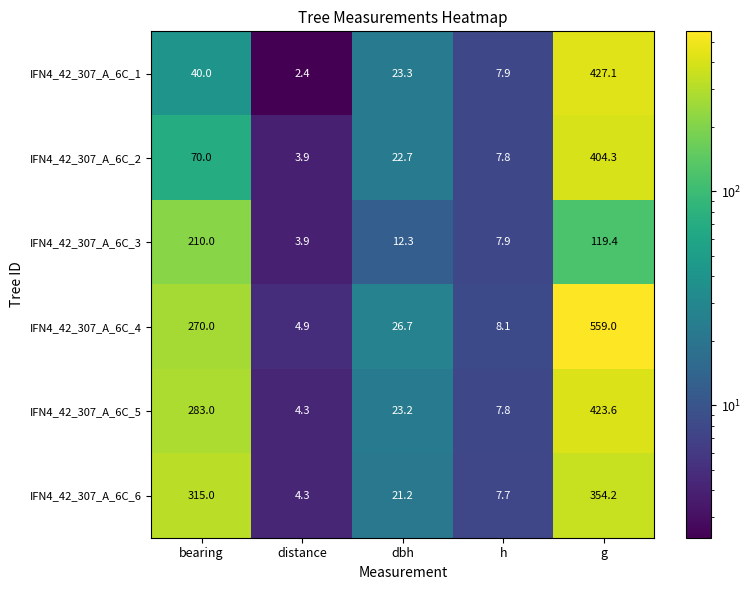

What is the difference between the highest and lowest values at g?

439.6